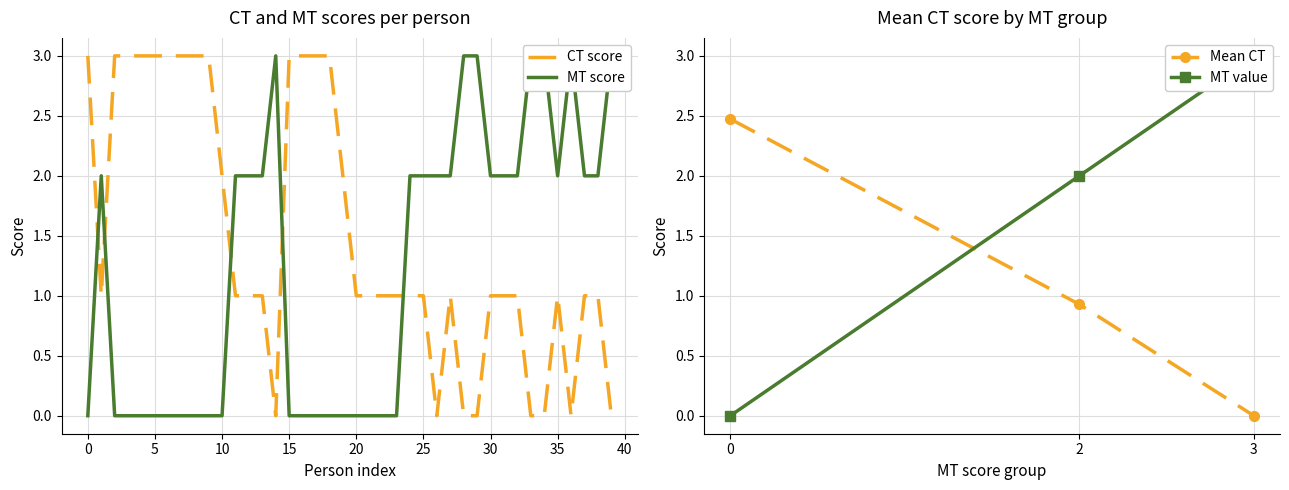

How many intersections are there between CT and MT?

5